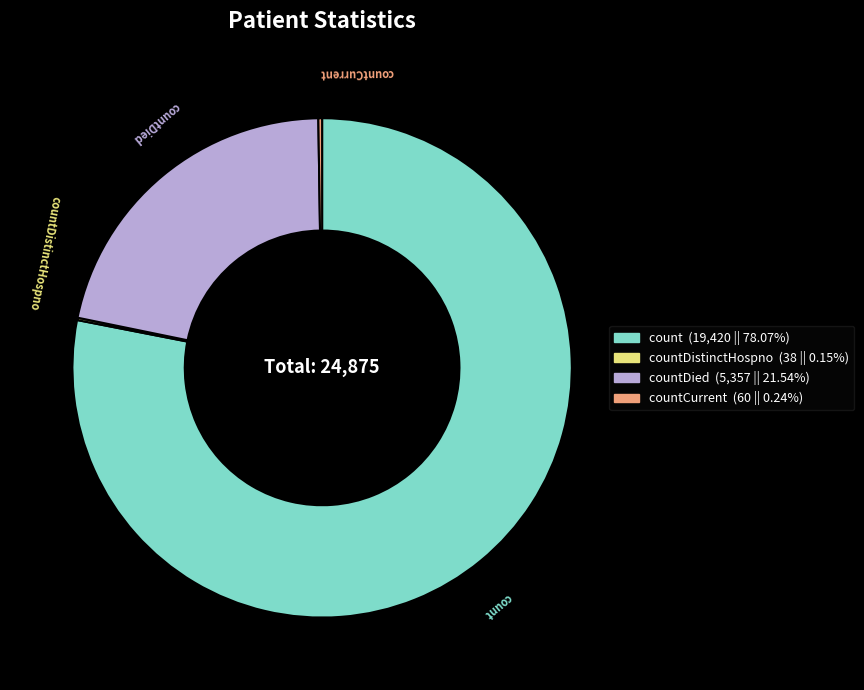

Is there a majority slice in this chart?

Yes